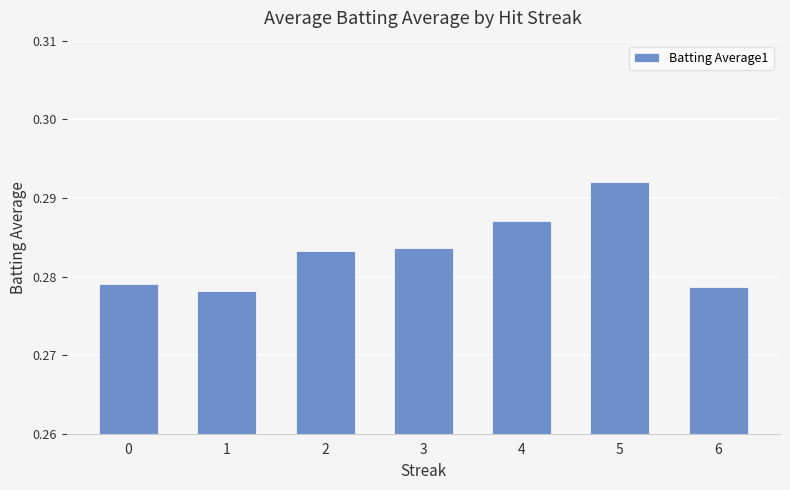

Which label corresponds to the largest value in the chart?

5